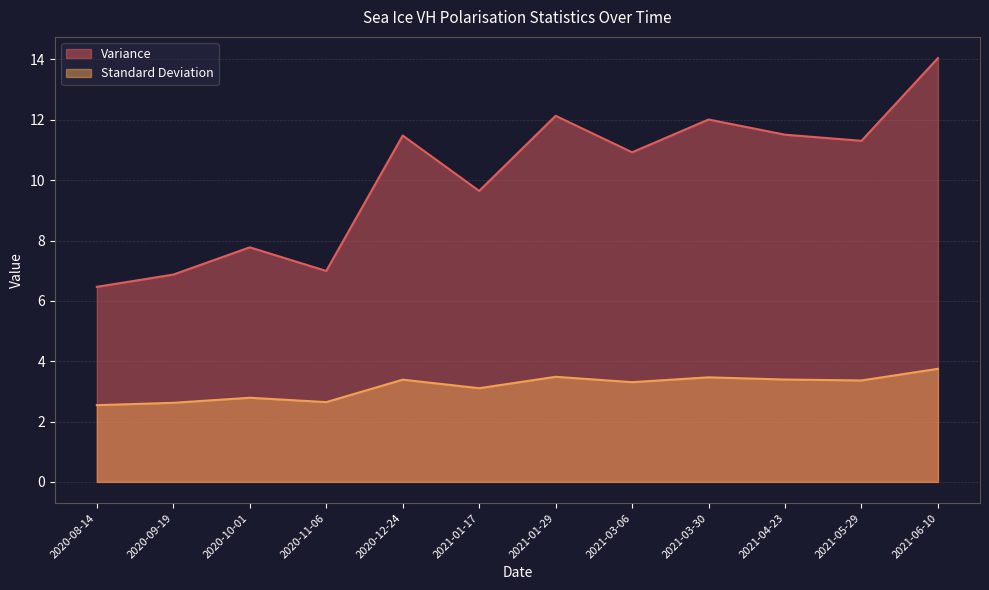

True or false: Standard Deviation and Variance intersect in this chart.

False